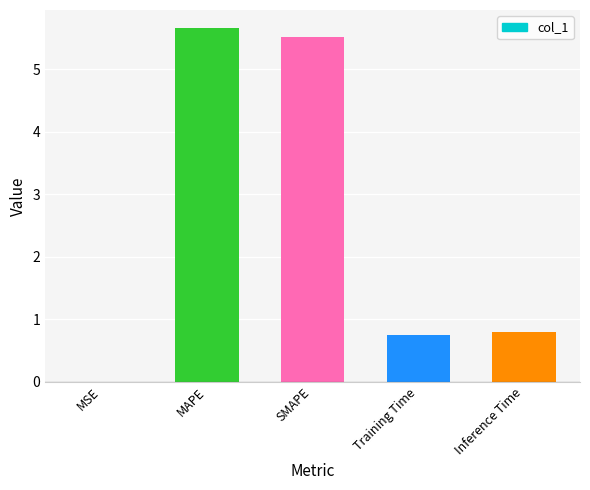

True or false: the data shows 2.6 at SMAPE.

False